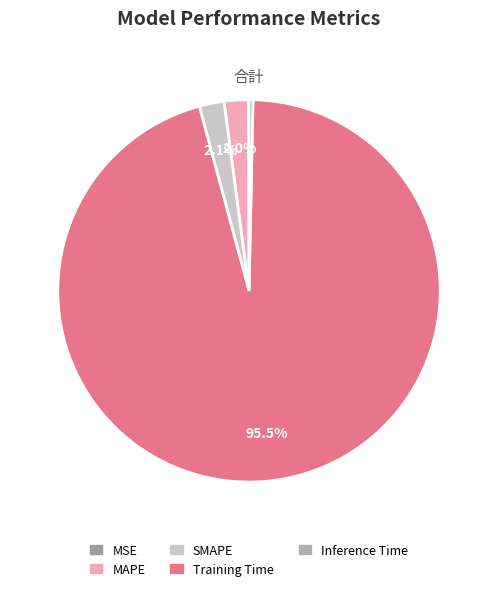

Rank the categories by value from highest to lowest.

Training Time, SMAPE, MAPE, Inference Time, MSE